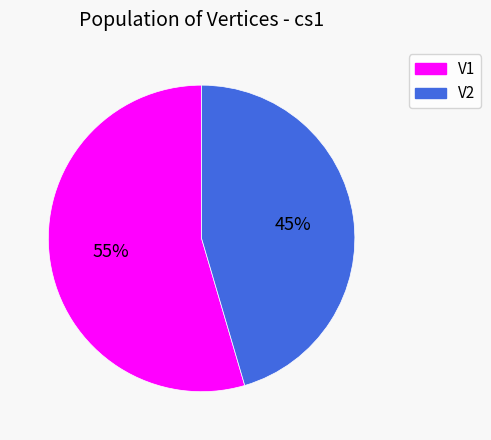

To the nearest percent, what is the average slice percentage?

50%